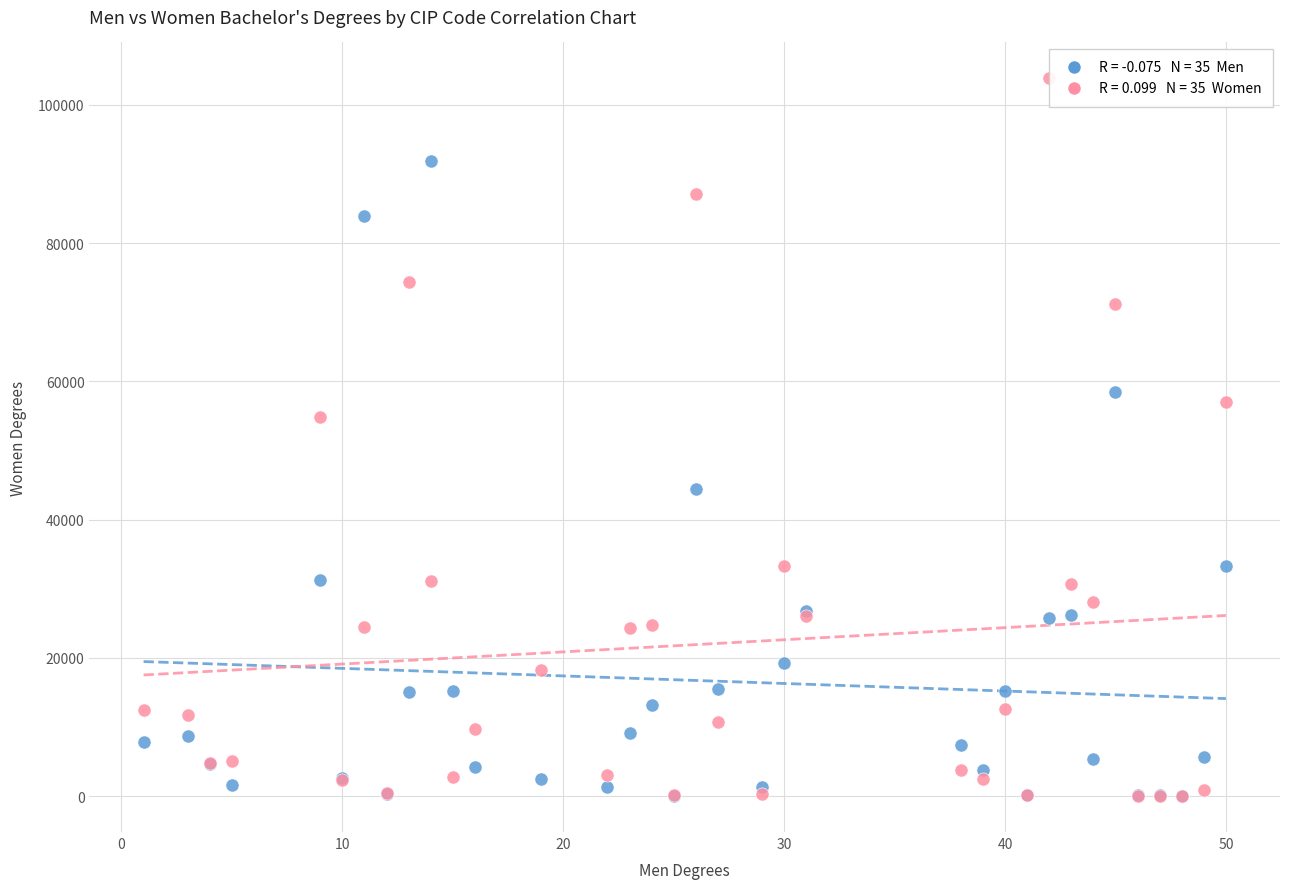

Across all series, what Y value is closest to 51917?

54804